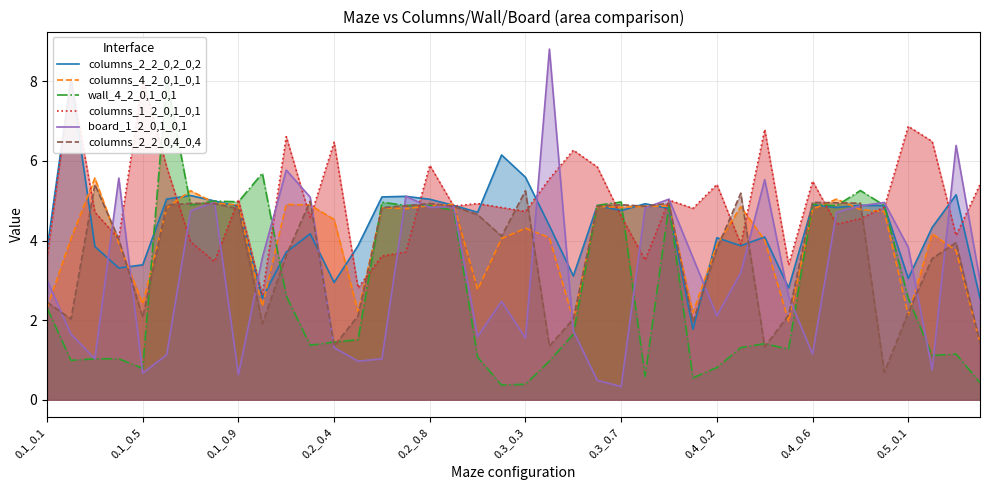

Is the value of columns_2_2_0,2_0,2 at 17 greater than the value of columns_4_2_0,1_0,1 at 13?

Yes